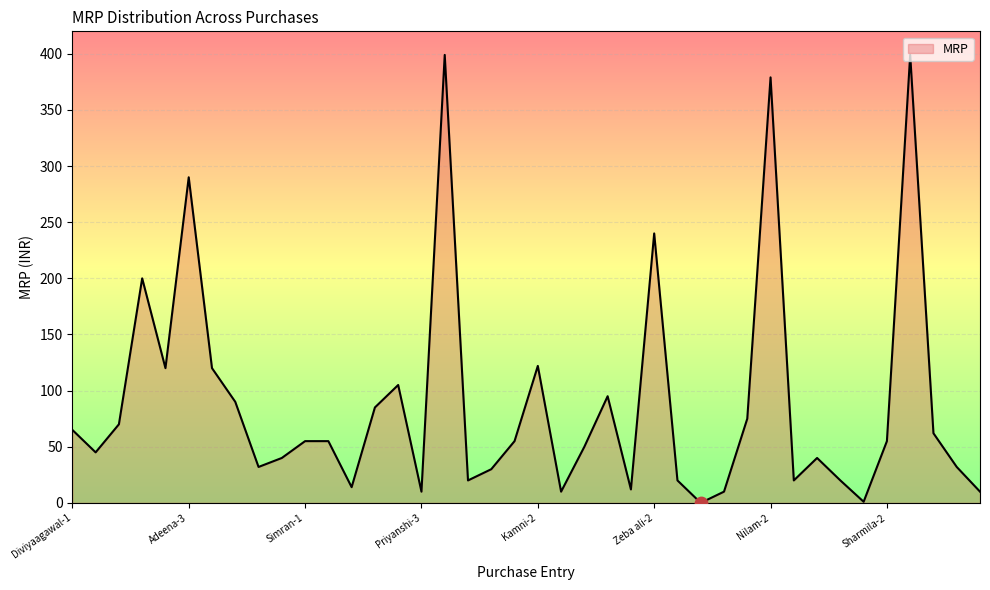

What is the maximum value shown in the chart?

399